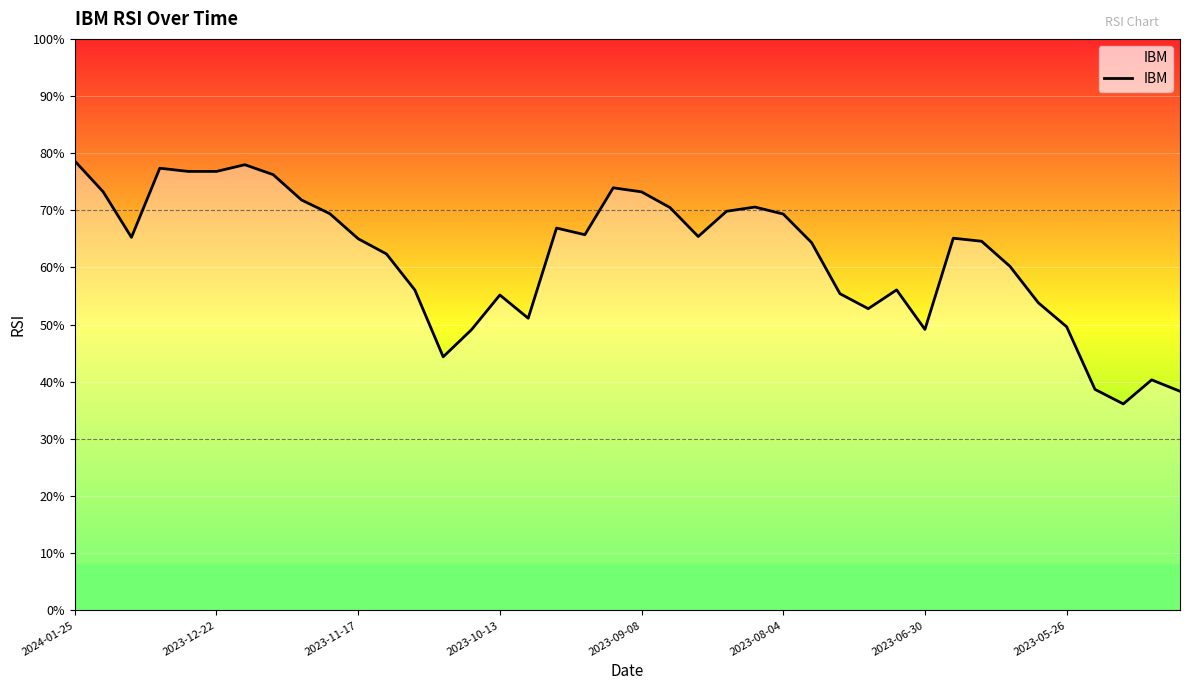

What is the minimum value shown in the chart?

36.1